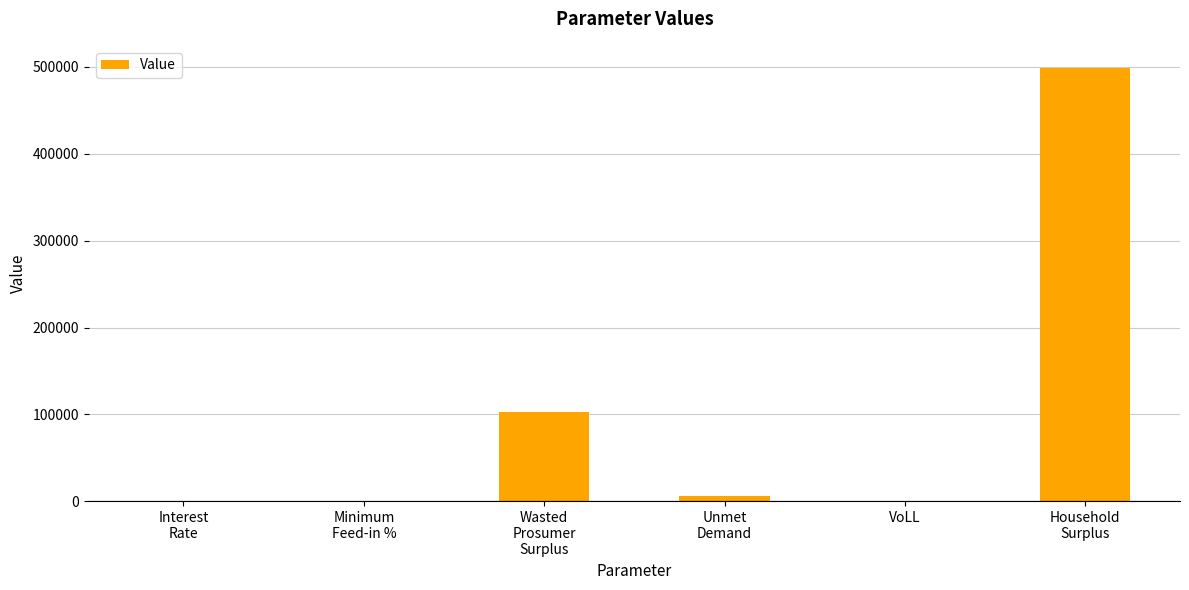

The value at Interest
Rate is 0.1. True or false?

True